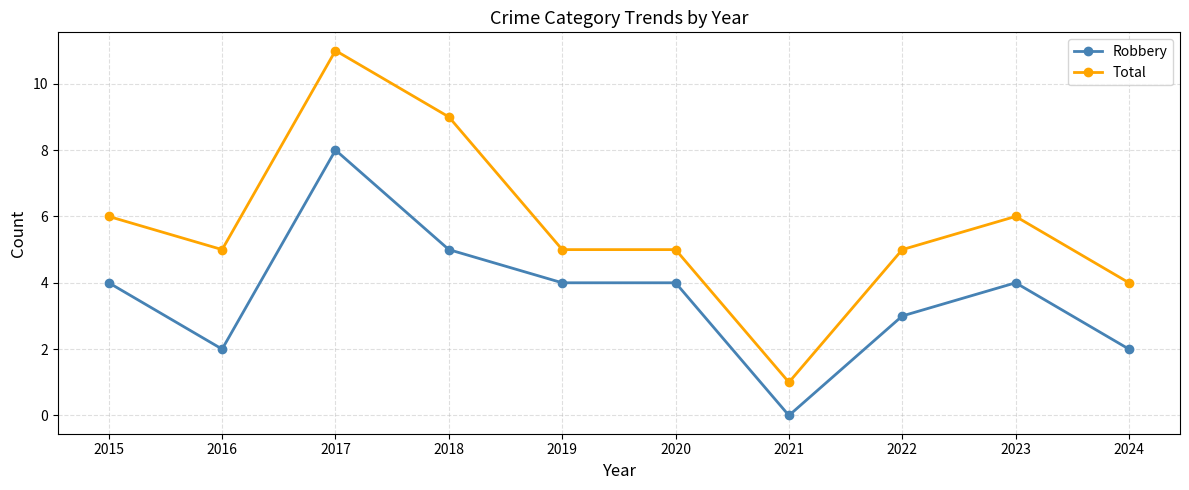

At which category does Total reach its first local peak?

2017